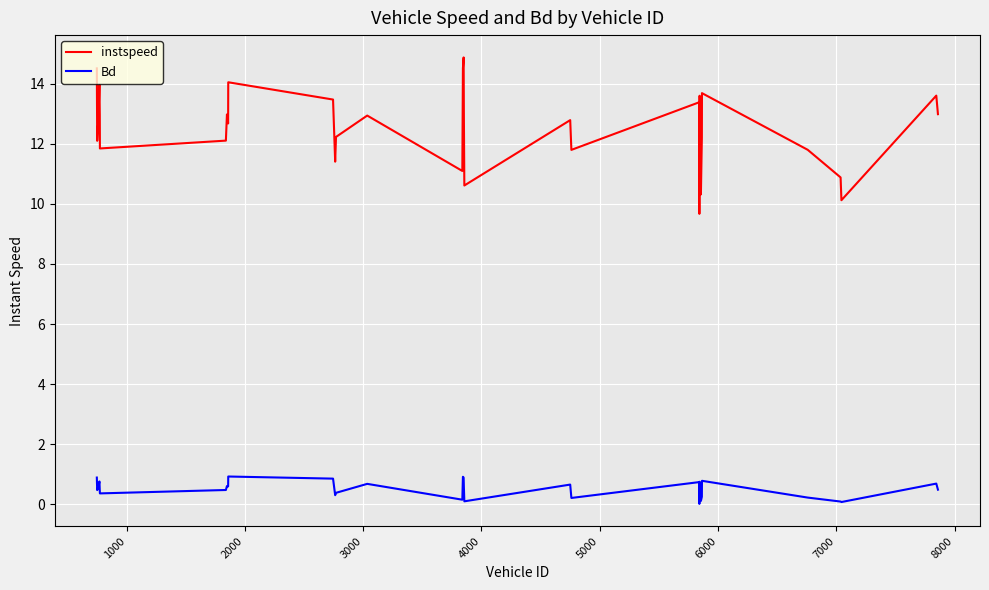

How many lines are shown in the chart?

2